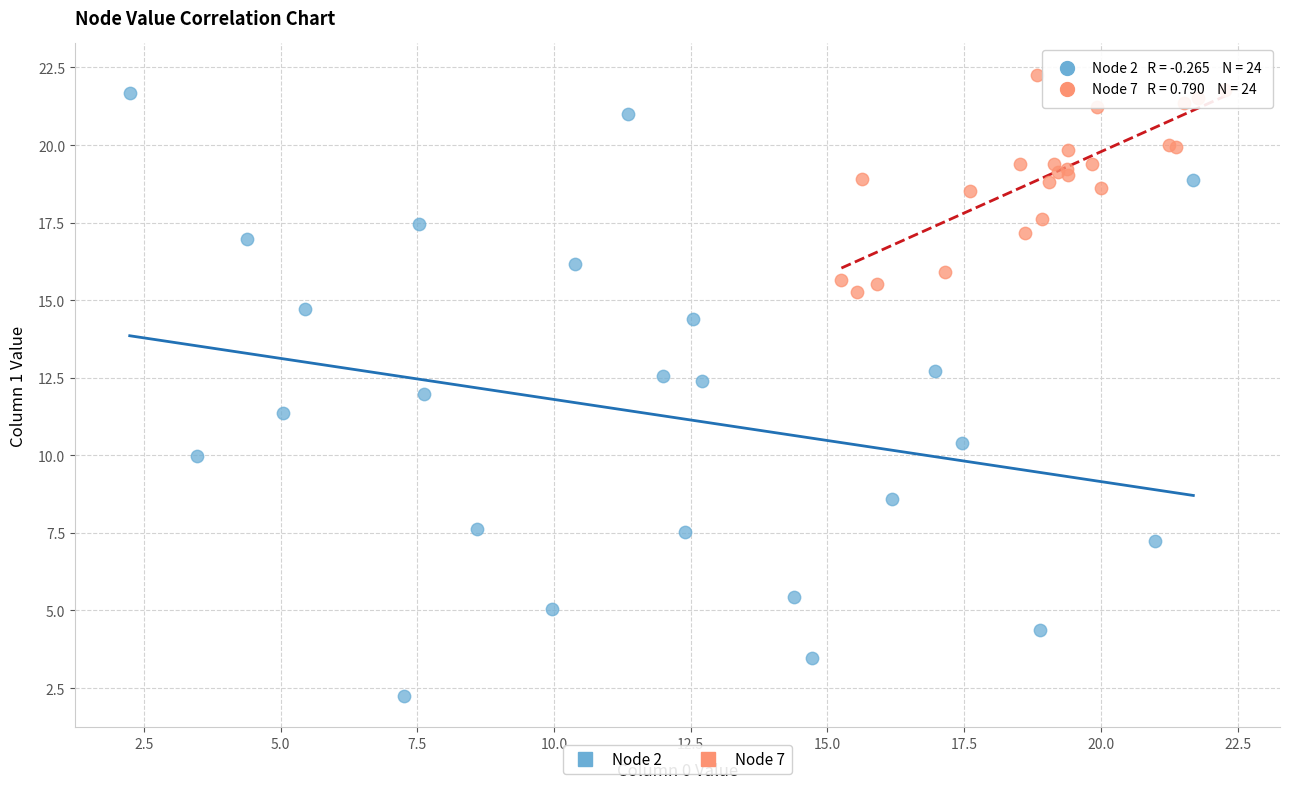

Which series contains the lowest Y value?

Node 2